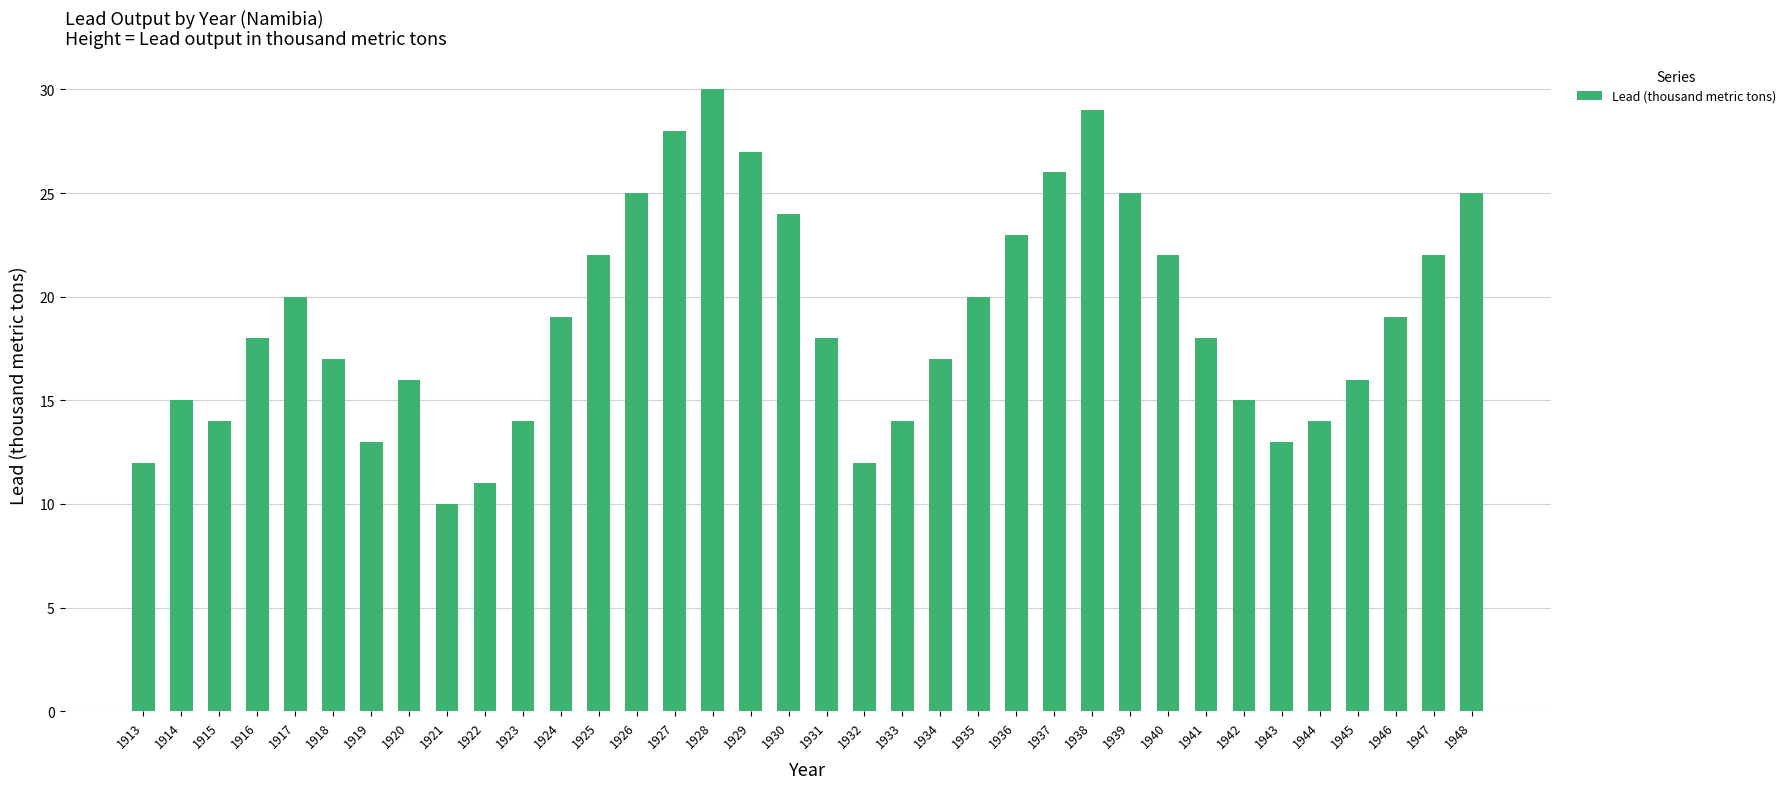

Which has a higher value, 1933 or 1921?

1933